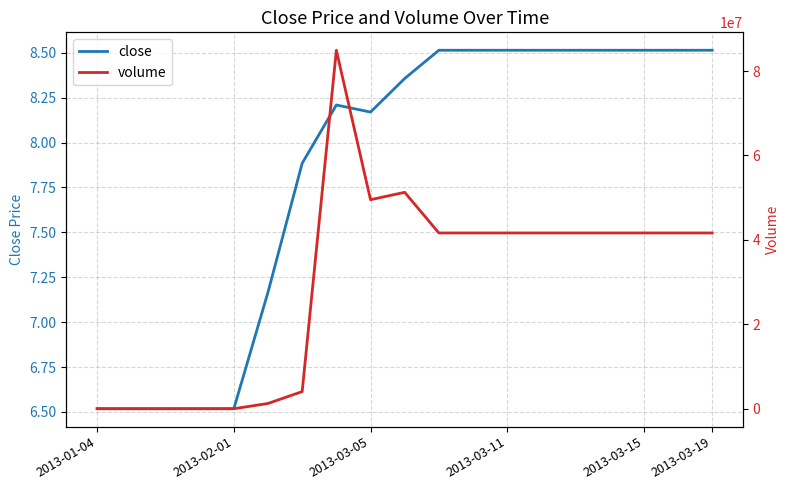

At which label does volume reach its minimum?

2013-01-04